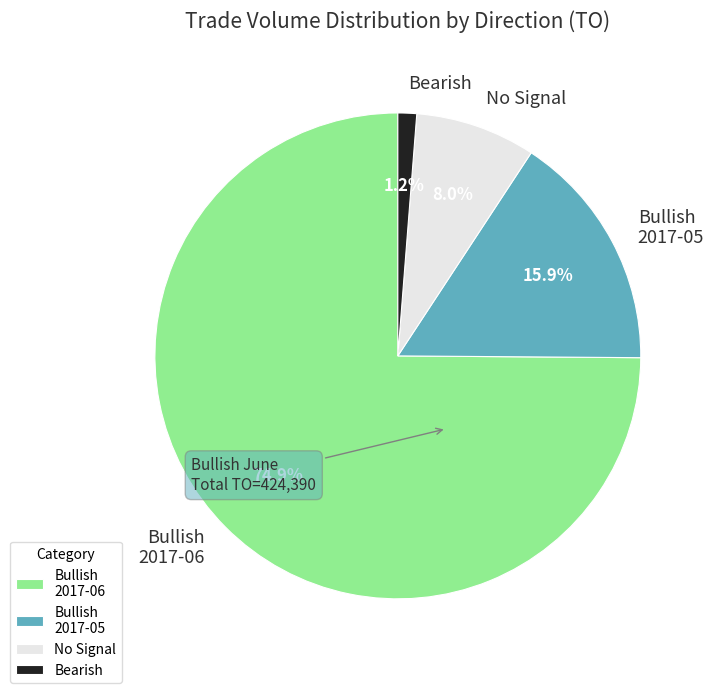

Does Bullish 2017-05 account for over 50% of the chart?

No